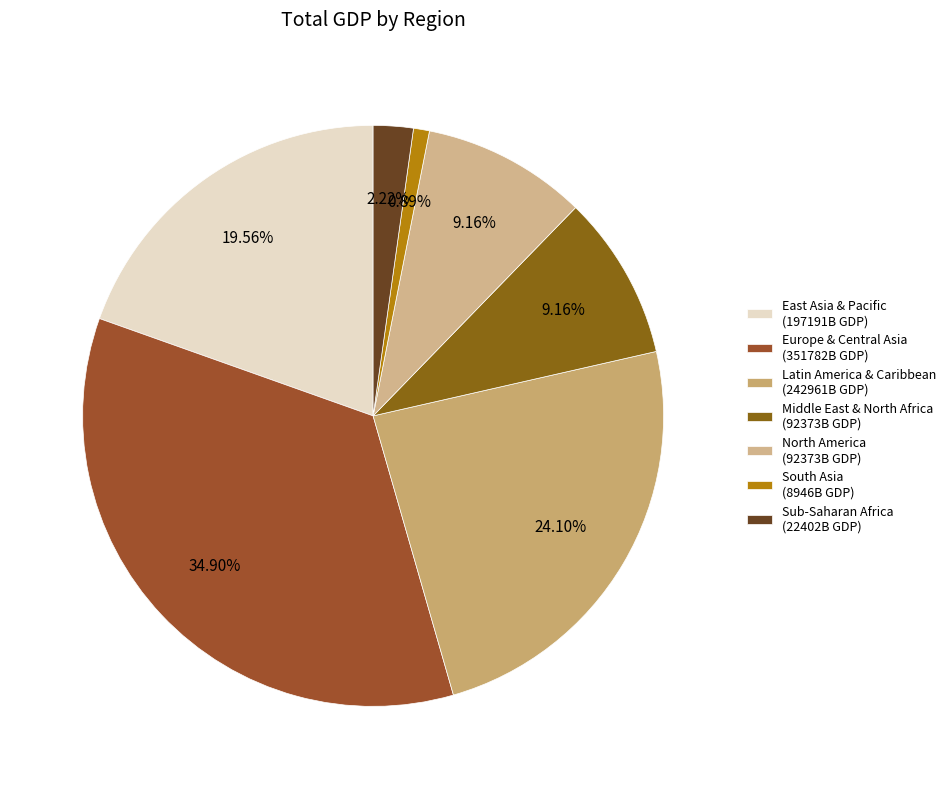

To the nearest percent, what is the combined percentage of Sub-Saharan Africa and Latin America & Caribbean?

26%